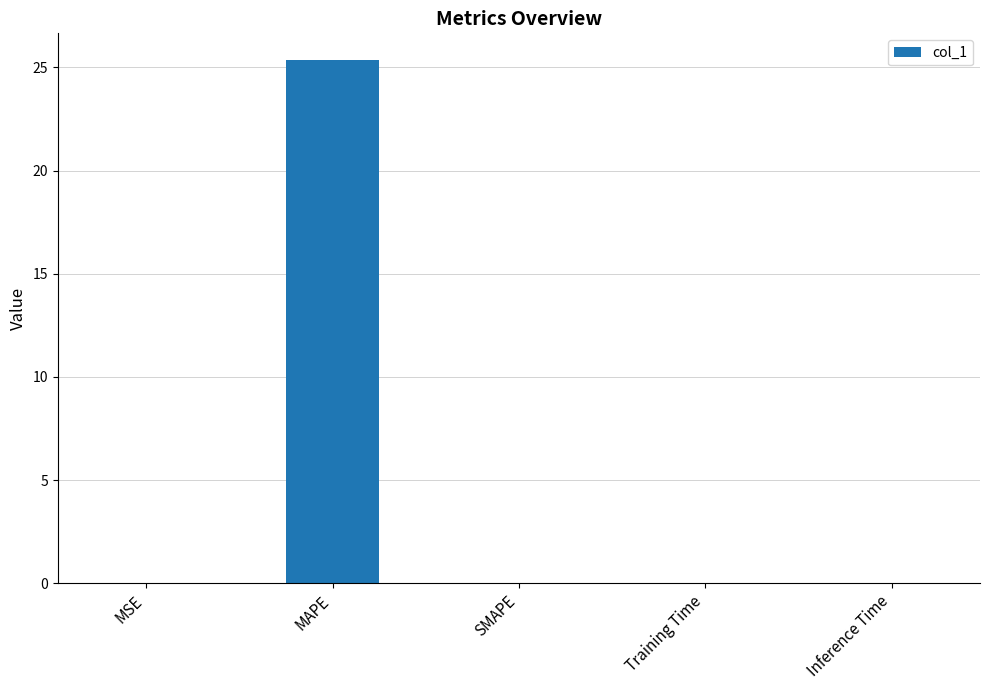

Is it true that the value at Training Time is 0.0?

True